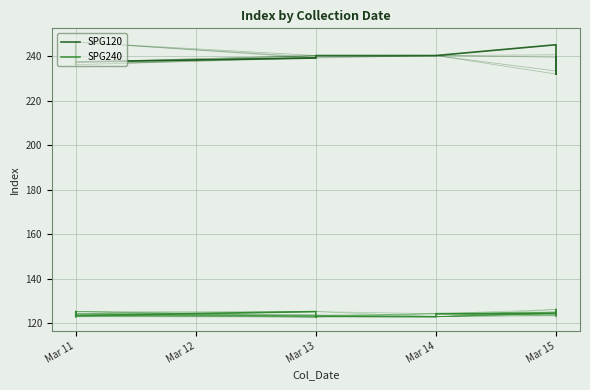

True or false: there are more than 1 points higher than both neighbors.

False